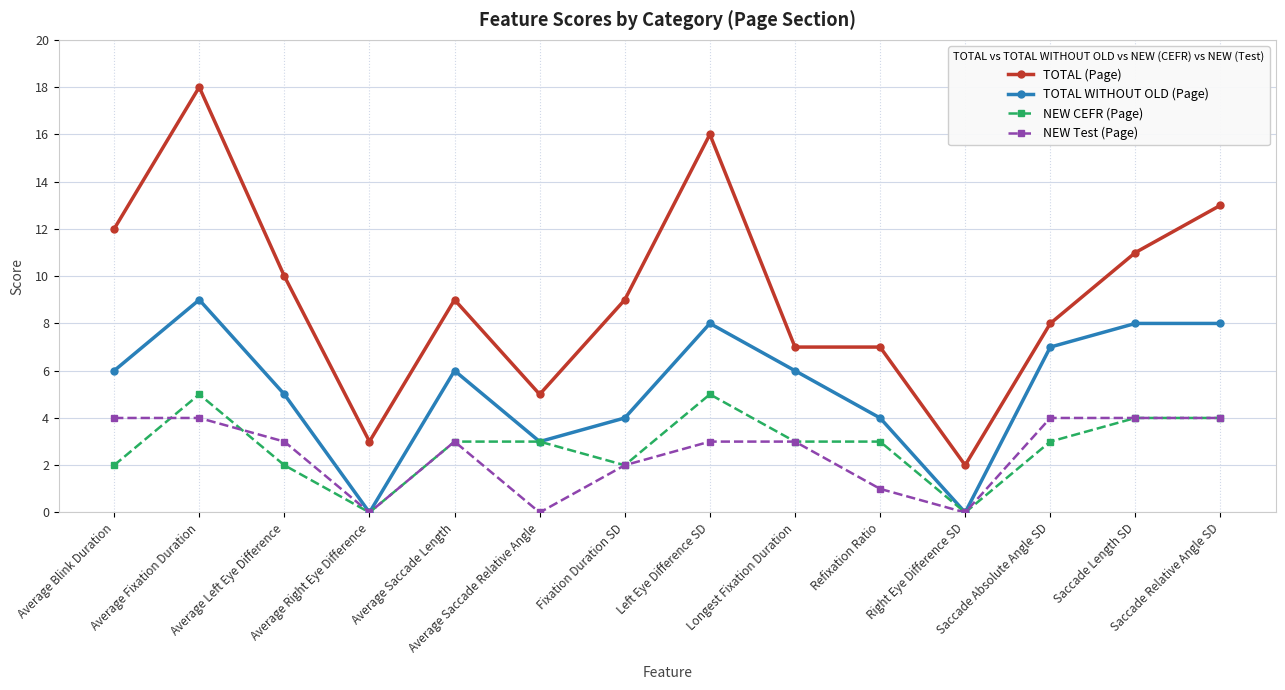

What is the label of the 8th point from the left?

Left Eye Difference SD